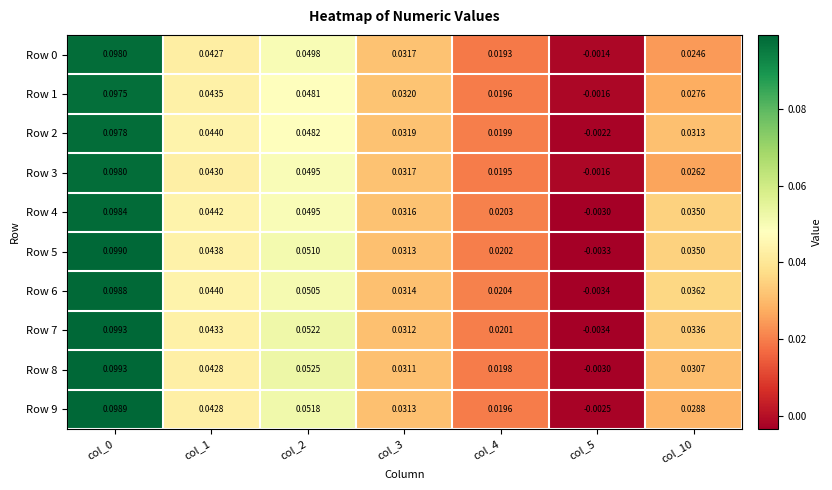

How many positive values does the Row 9 series have?

6